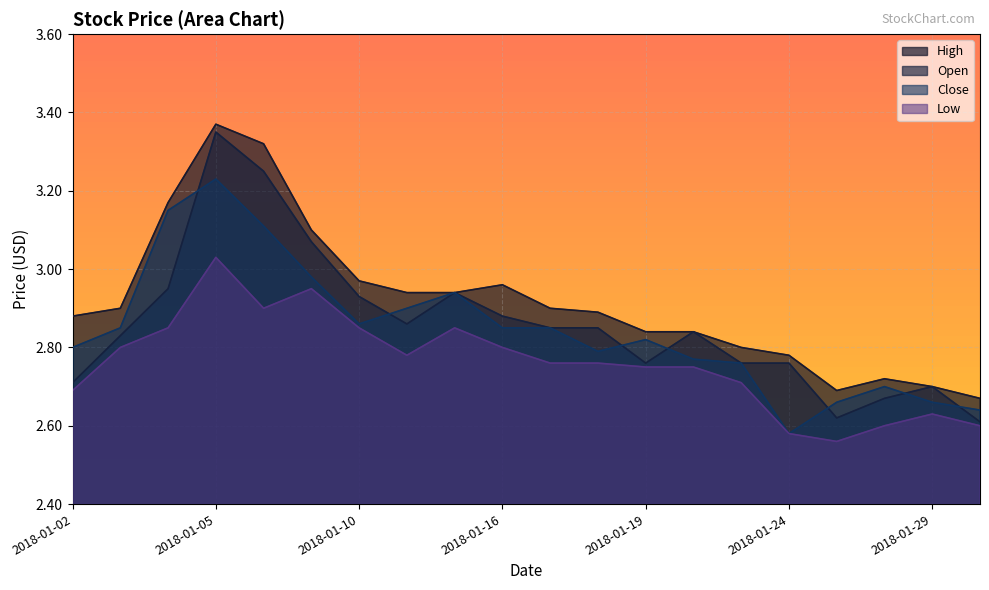

Which series has the largest total across all categories?

High